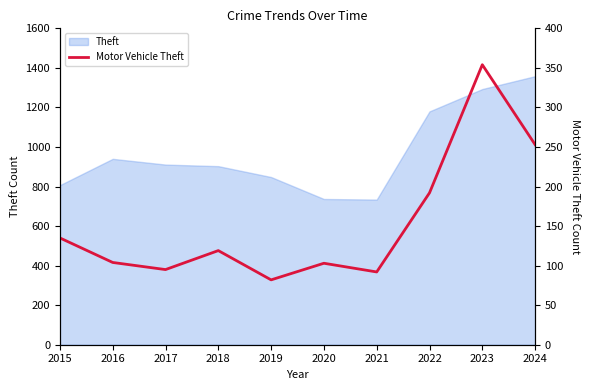

List the labels in order of value, smallest first.

2019, 2021, 2017, 2020, 2016, 2018, 2015, 2022, 2024, 2023